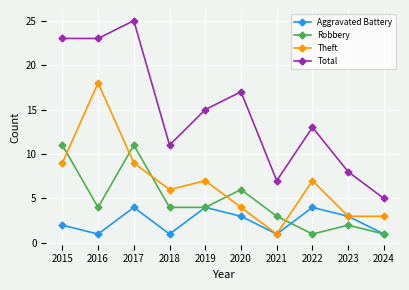

What is the average value of the Total series?

15